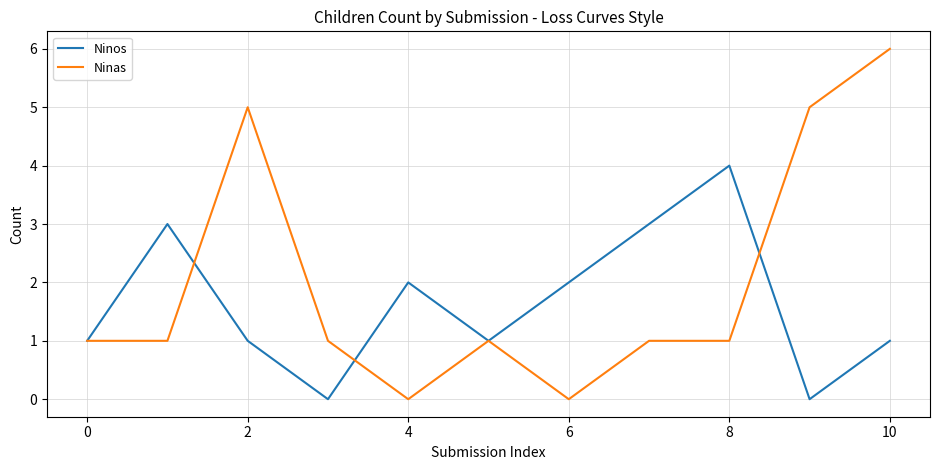

List the series in order of their peak value, lowest first.

Ninos, Ninas